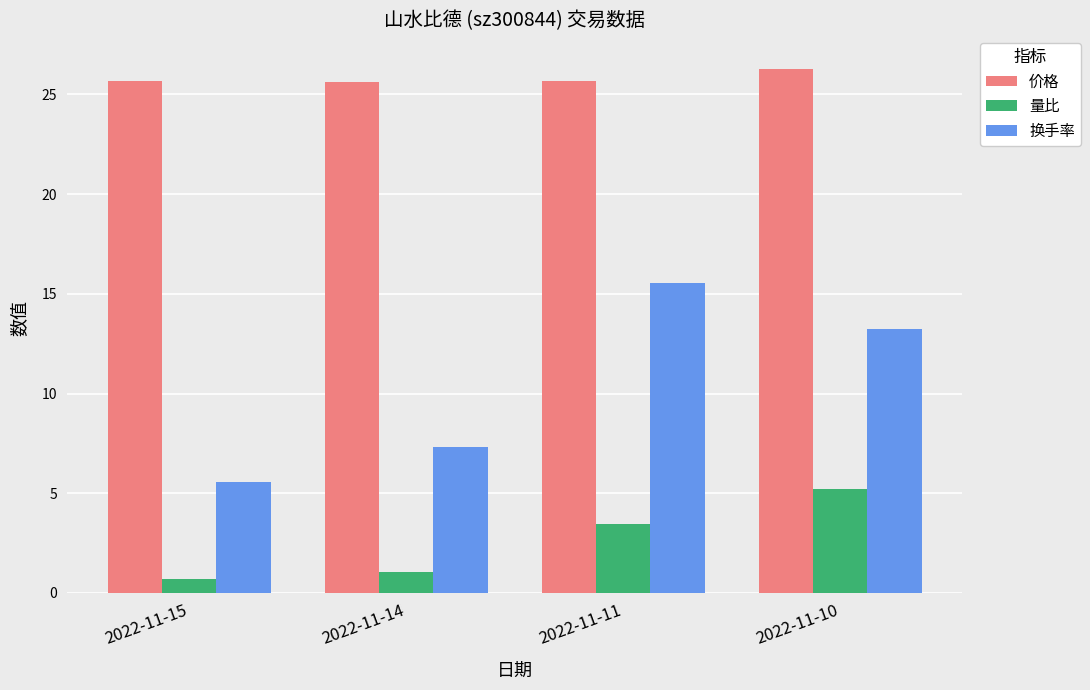

How many bars are there in each group?

3